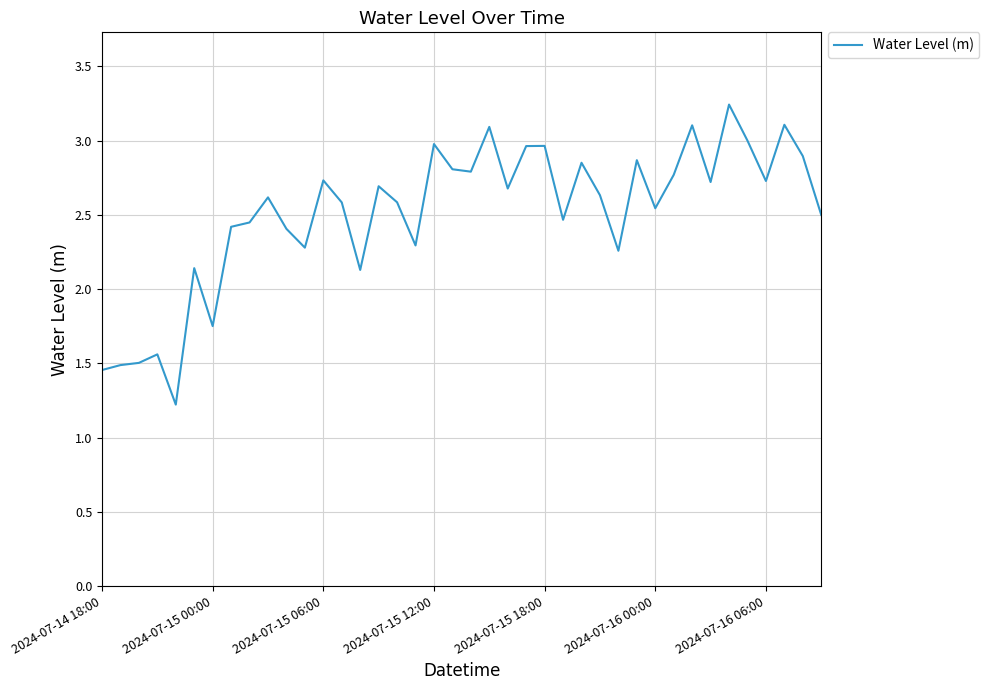

What is the difference between the maximum and minimum values?

2.0